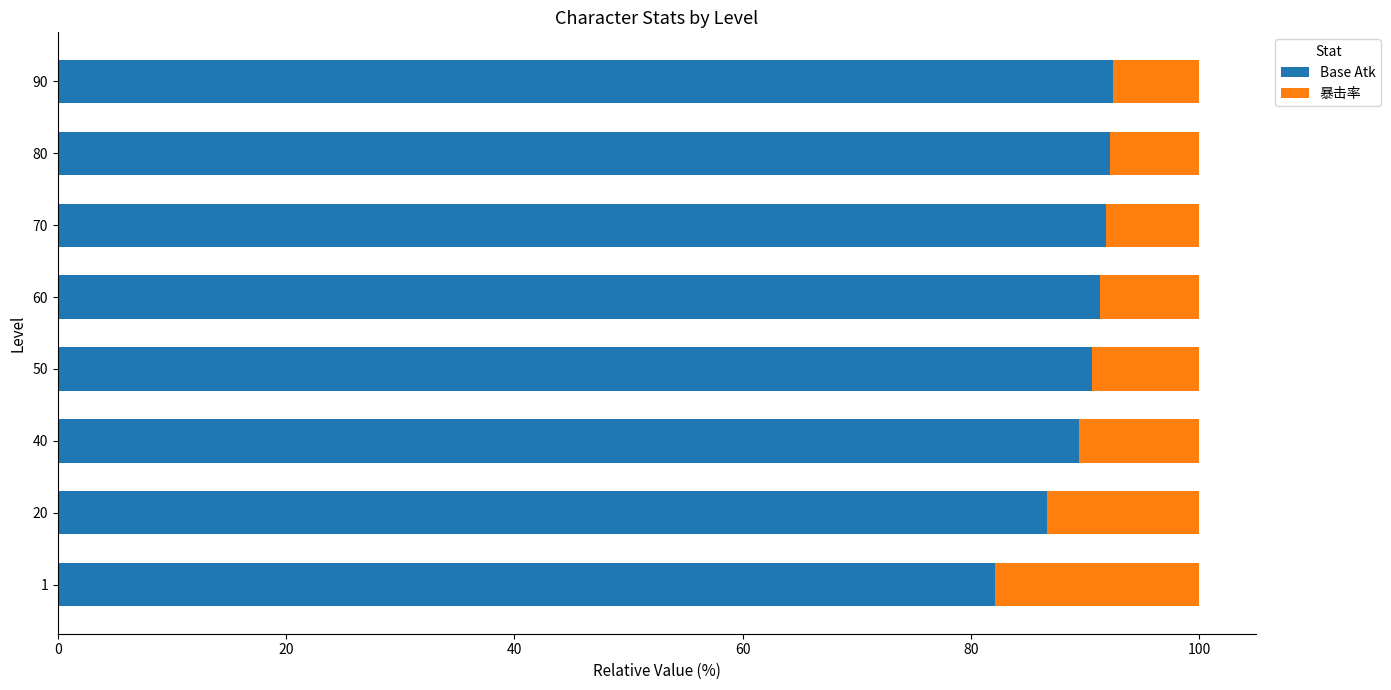

What is the total value across all series at 90?

100.0